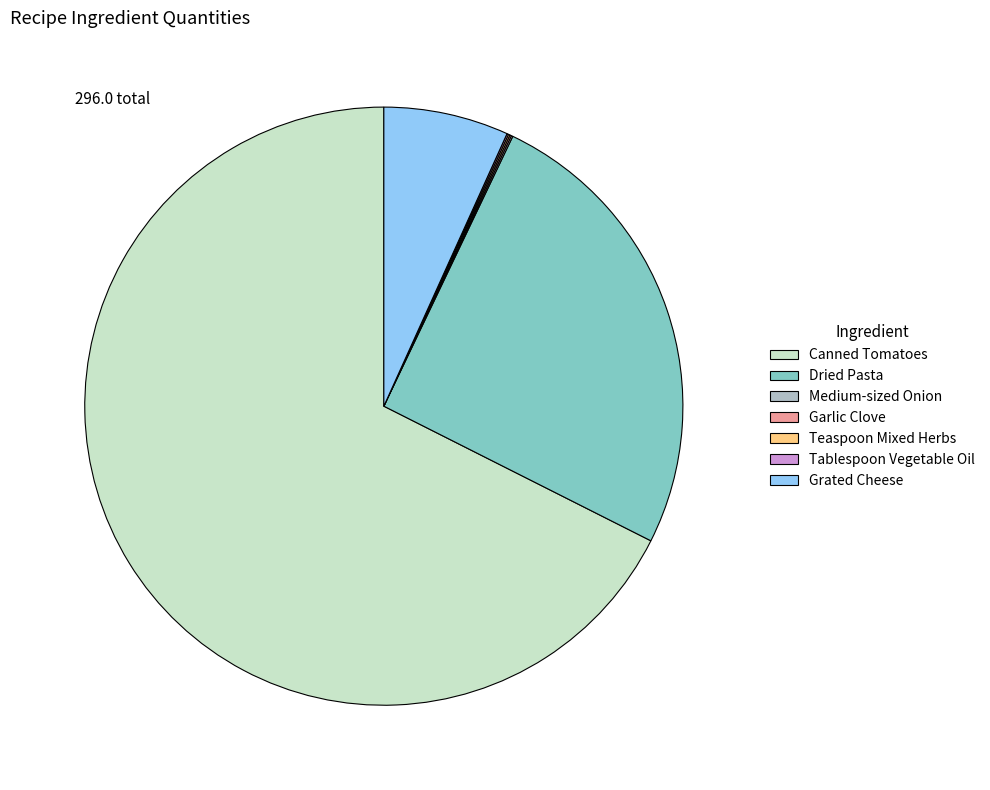

Which slice is the largest?

Canned Tomatoes